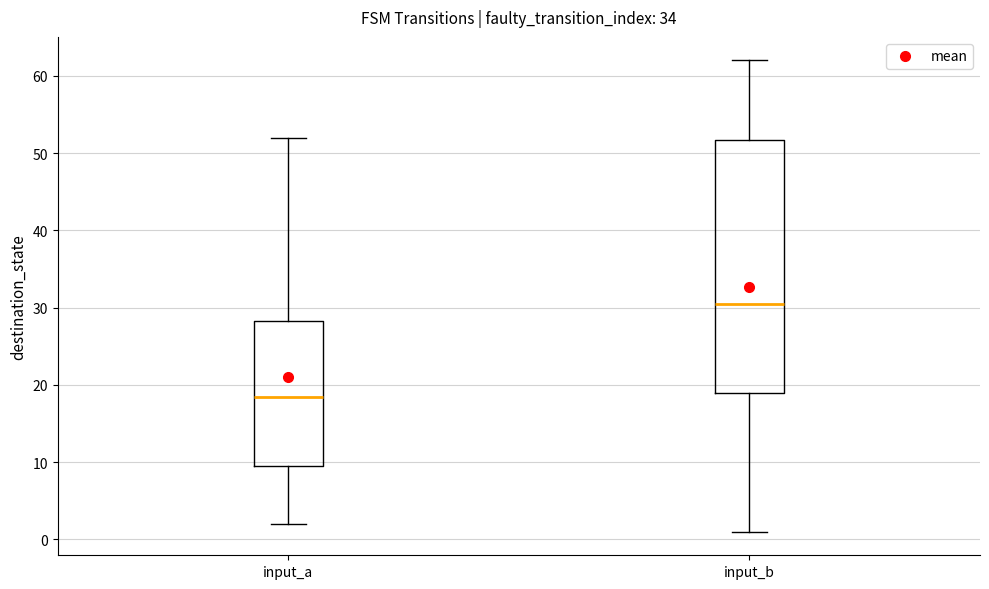

Which box is the tallest, from its lower edge to its upper edge?

input_b